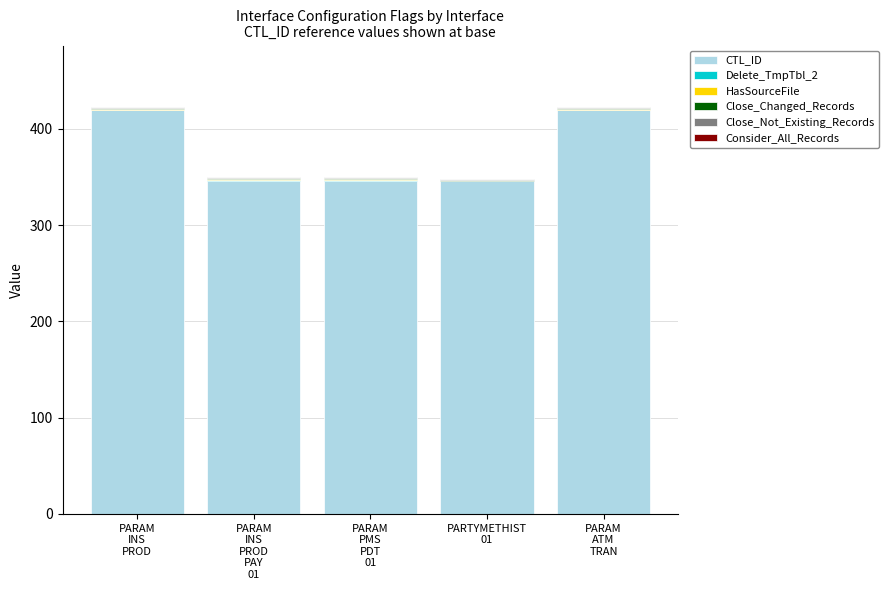

What is the maximum value for CTL_ID?

419